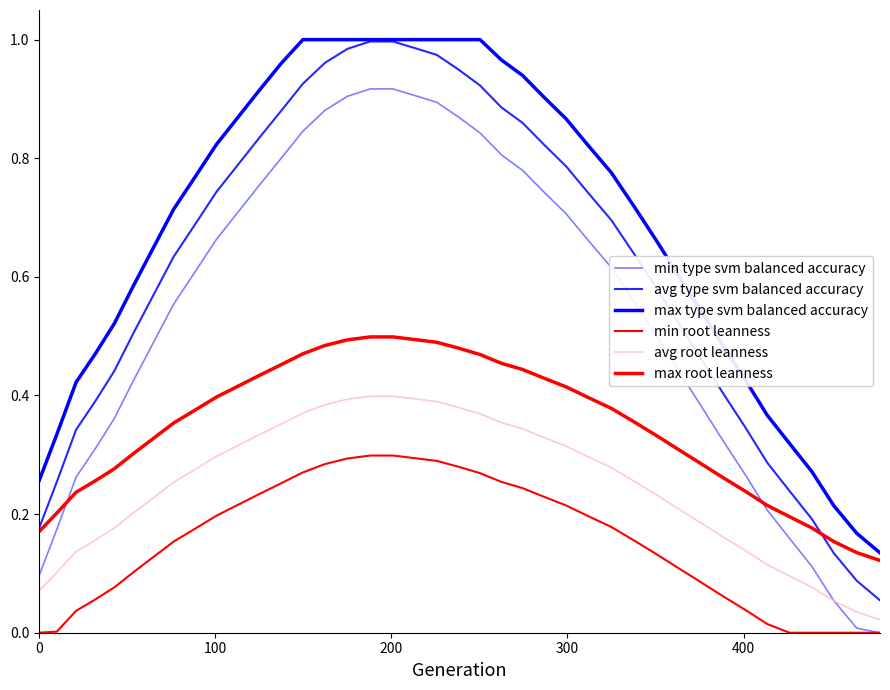

What is the sum of all max root leanness values?

13.9